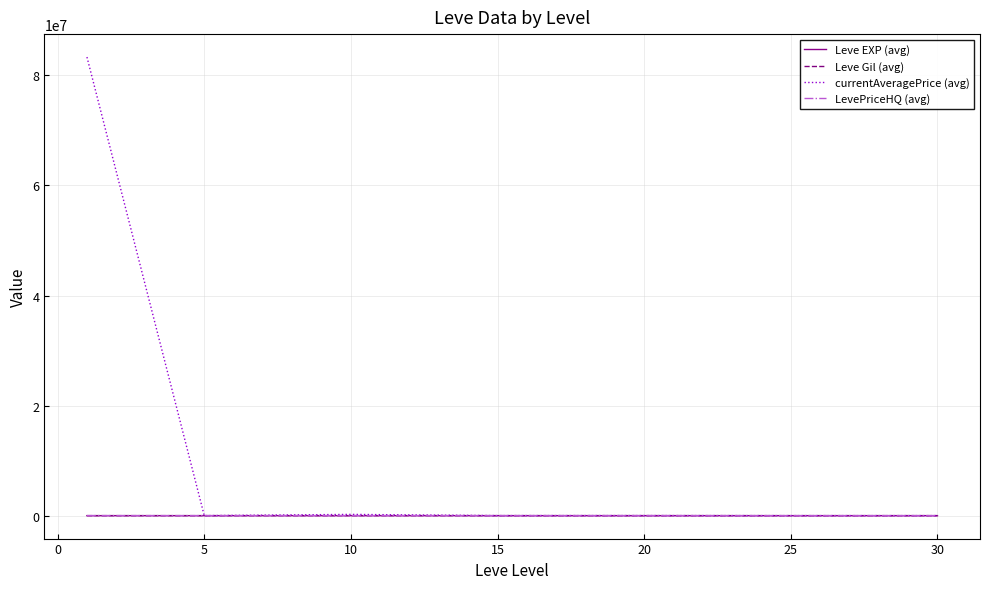

Which series has the largest total across all categories?

currentAveragePrice (avg)